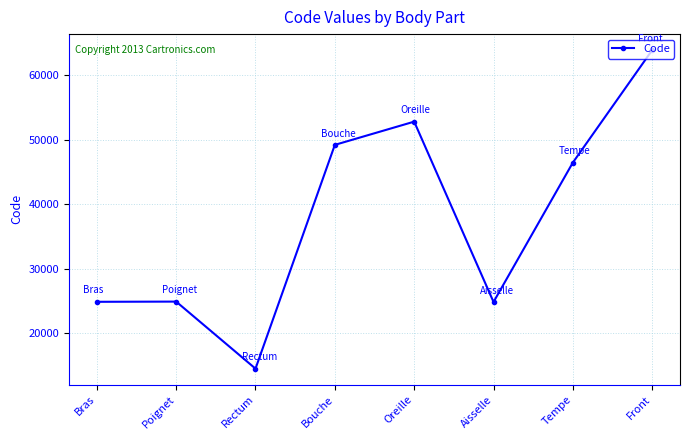

Where does the data first go above 46450?

Bouche